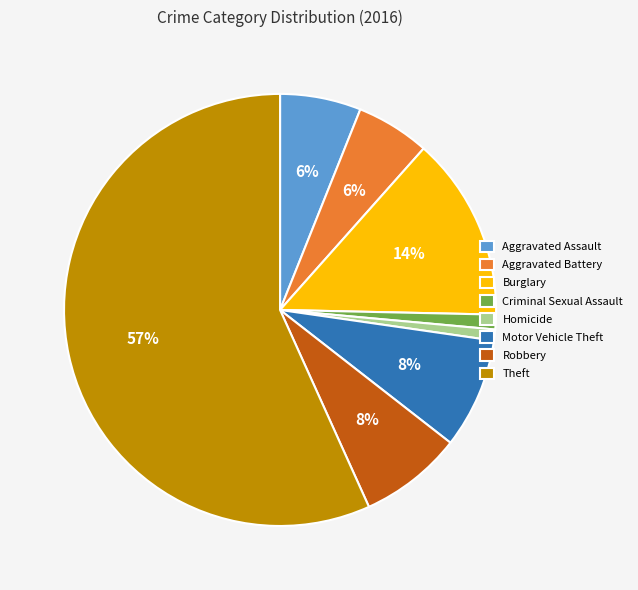

To the nearest percent, what is the average slice percentage?

12%